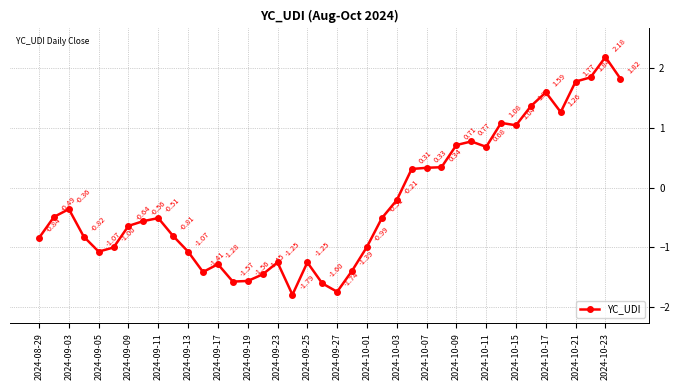

What is the difference between the maximum and minimum values?

4.0